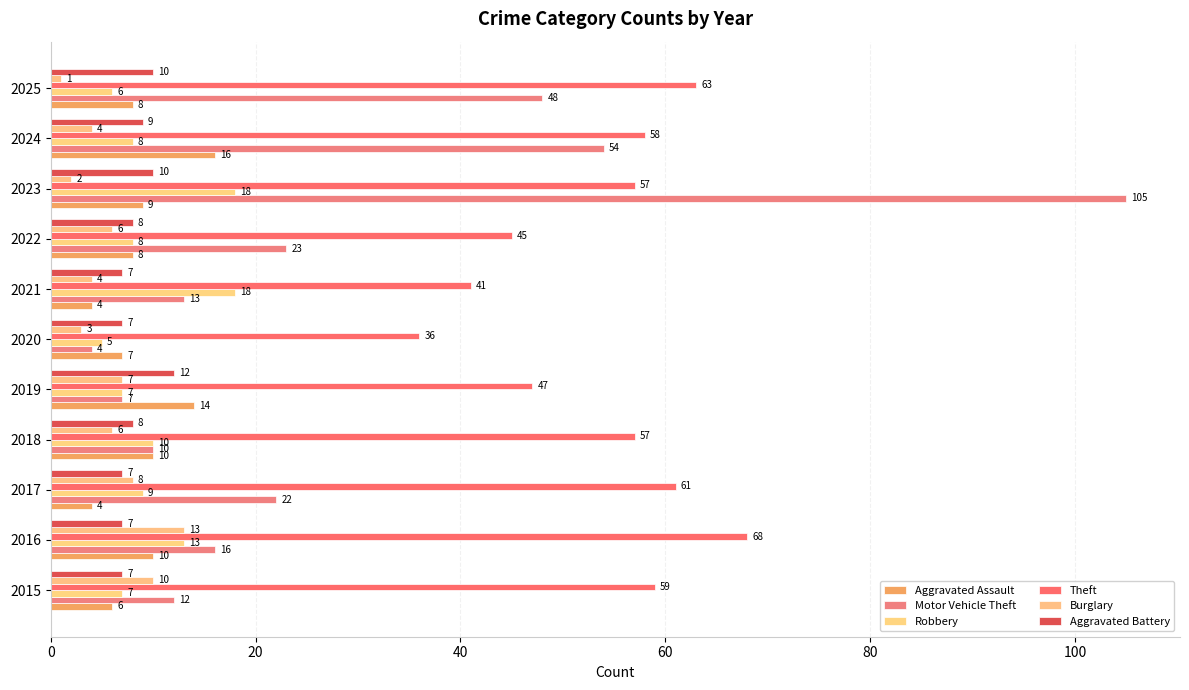

Count the number of categories in the chart.

11